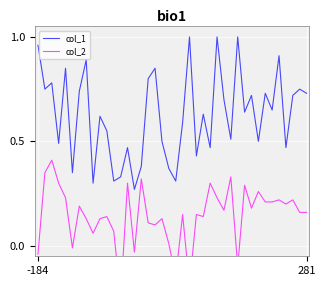

What is the value of the col_2 point at the 26th from the left?

0.3